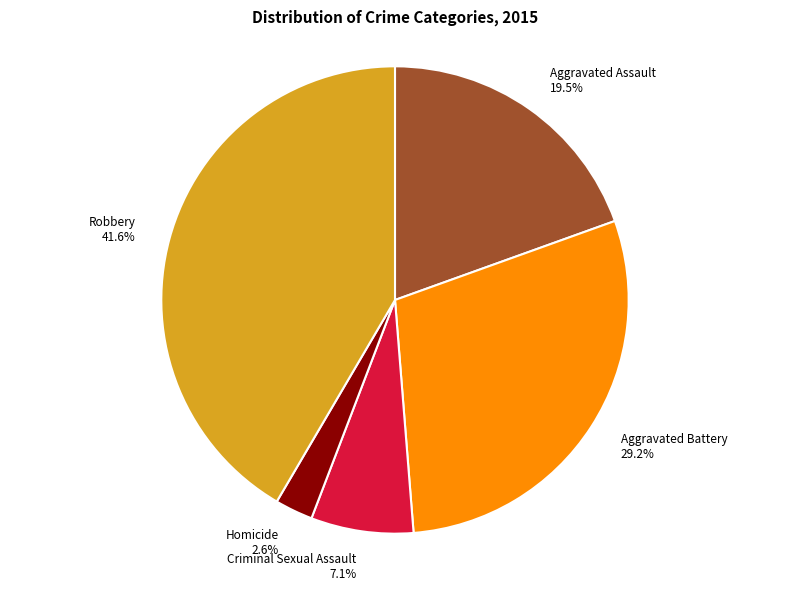

How much of the chart is everything except Robbery?

58.4%